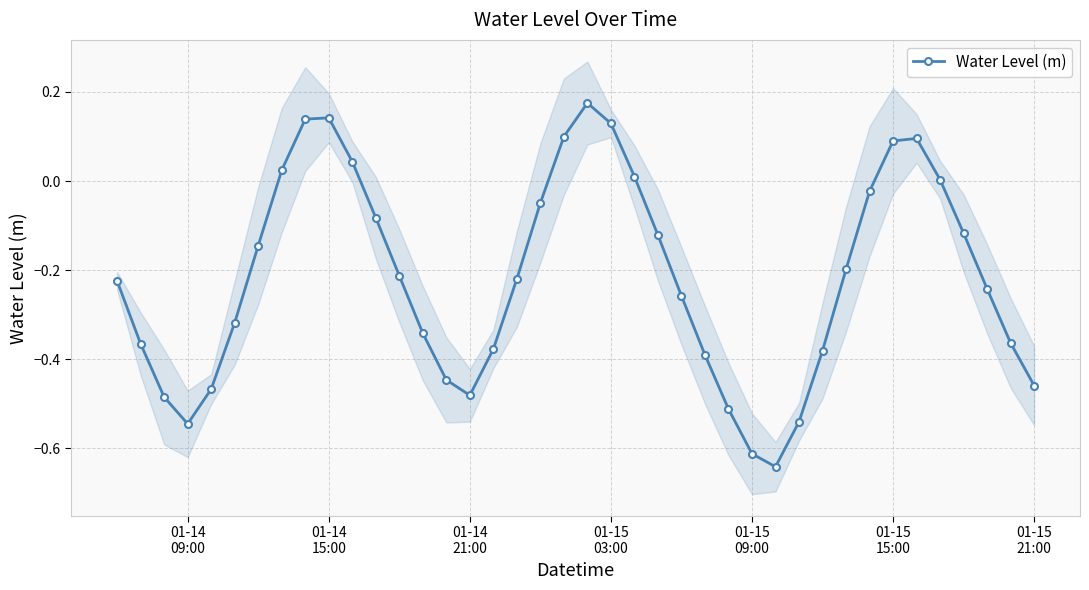

How many interior local valleys does the Water Level (m) series have?

3